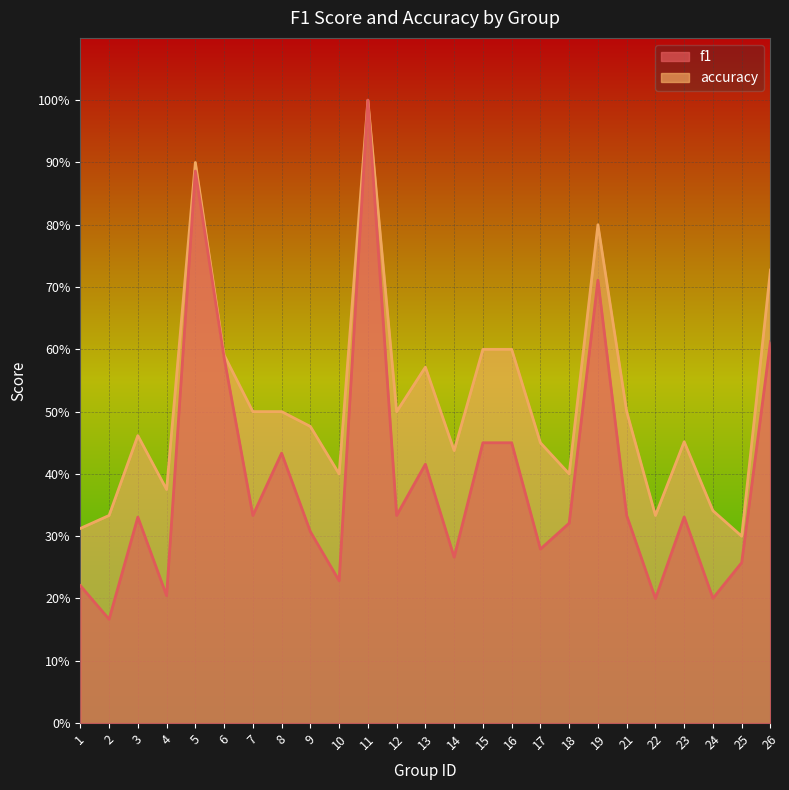

Which series has the largest range (max minus min)?

f1